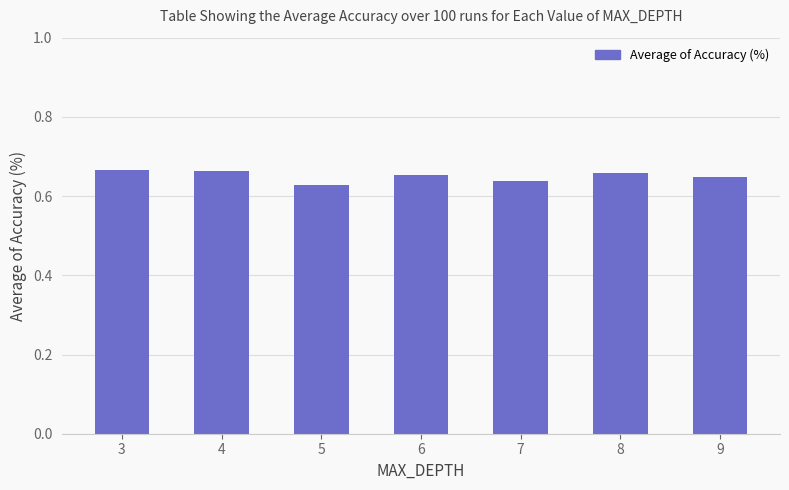

The chart shows a value of 0.9 at 8. True or false?

False